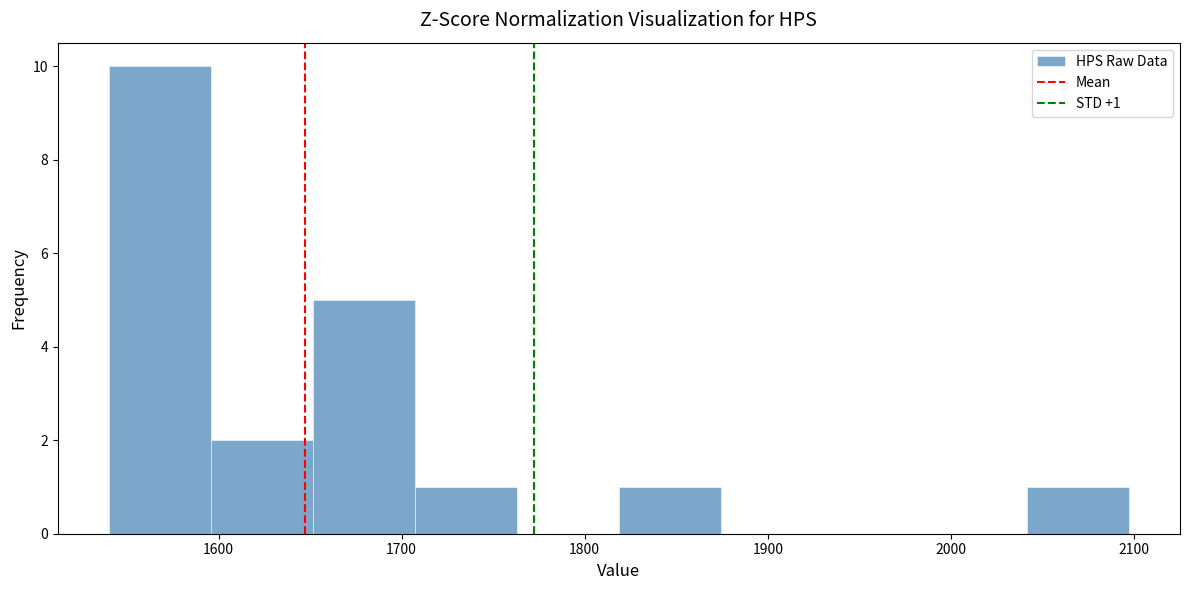

Over which range of the x-axis is the bar tallest?

1540 to 1600